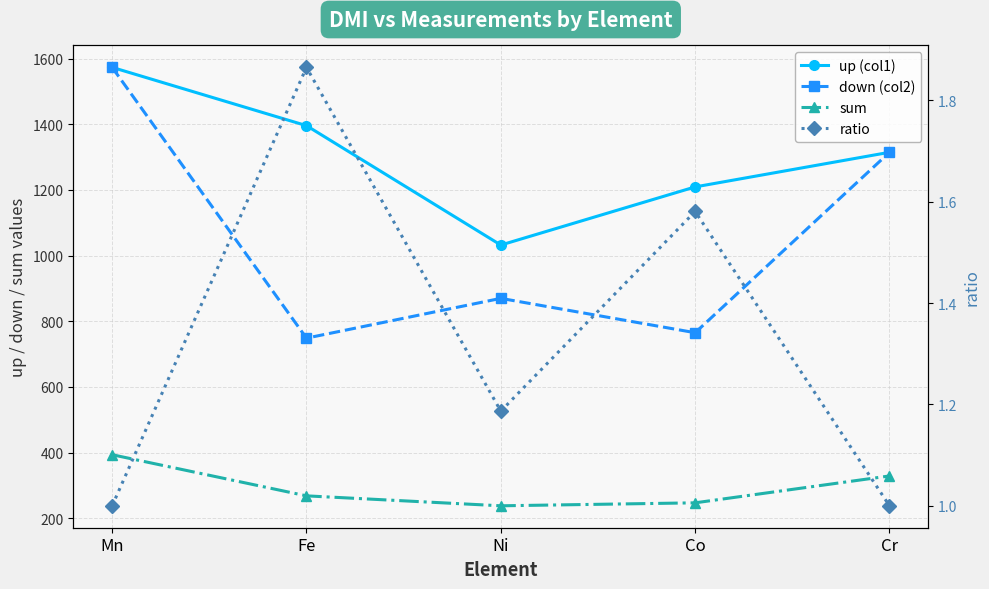

Is this an area chart (filled region under the line)?

No